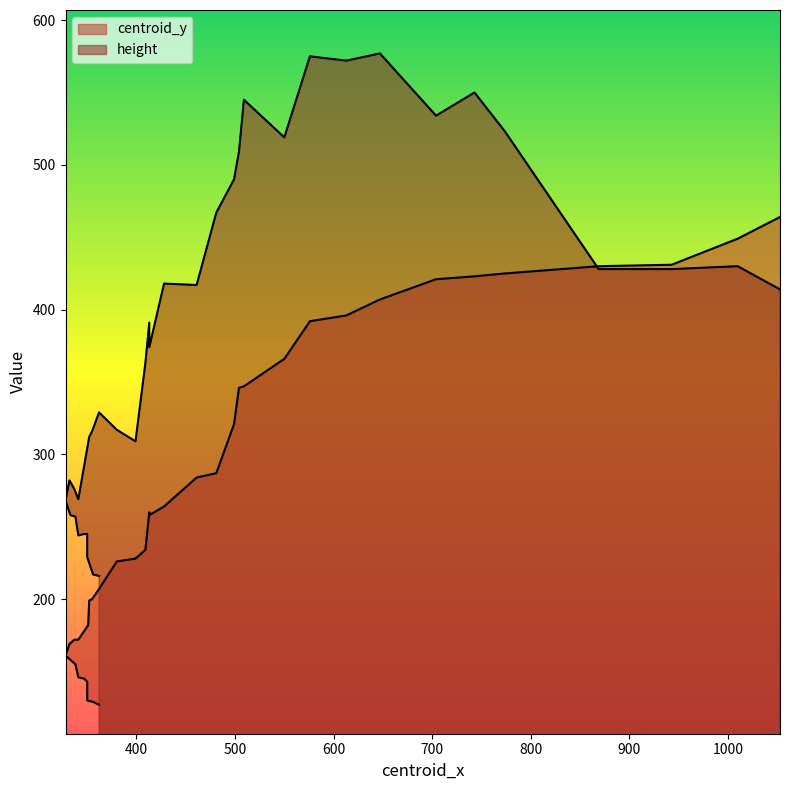

How many data points in height are less than 374?

19